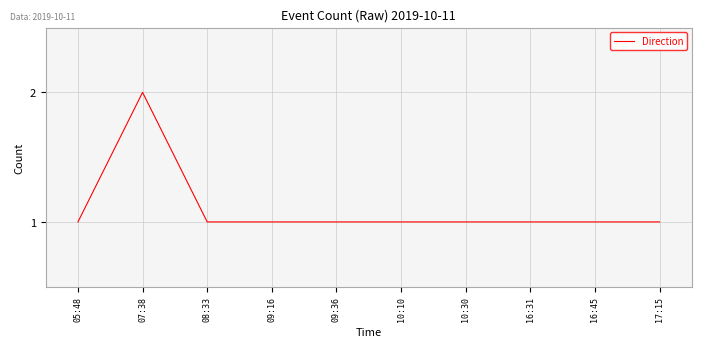

True or false: the data shows 1 at 08:33.

True